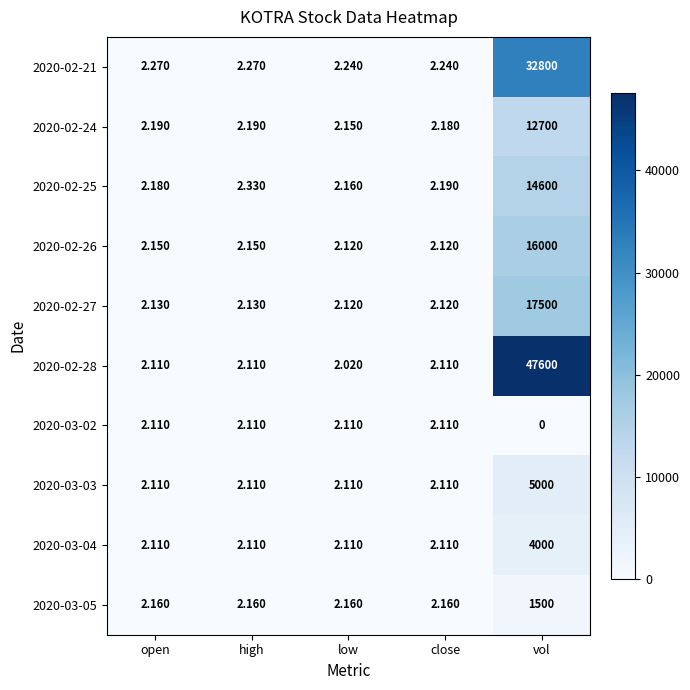

Rank the series by their maximum value, from lowest to highest.

2020-03-02, 2020-03-05, 2020-03-04, 2020-03-03, 2020-02-24, 2020-02-25, 2020-02-26, 2020-02-27, 2020-02-21, 2020-02-28